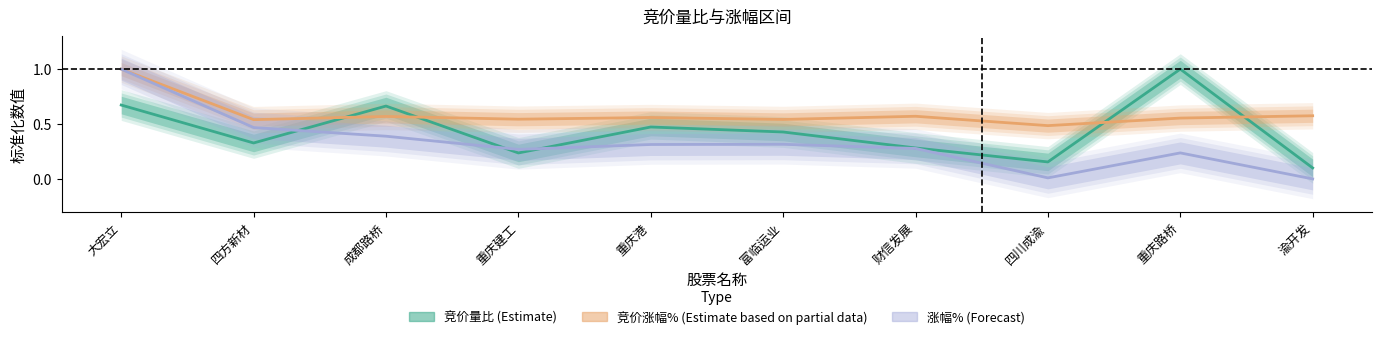

Is it true that 竞价涨幅% (Estimate based on partial data) equals 0.3 at 重庆建工?

False